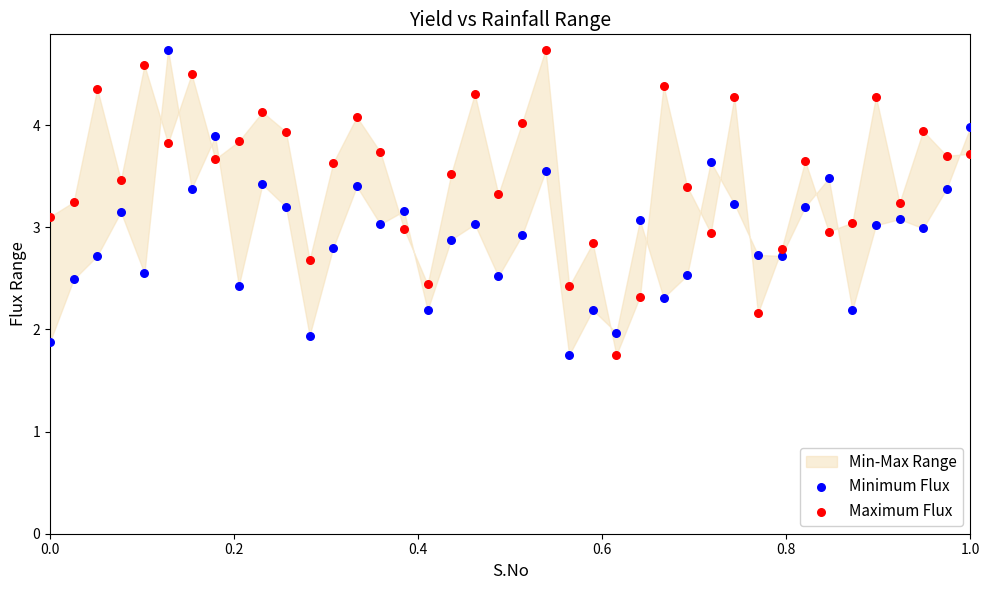

Across all data points, what is the range of X values (max minus min)?

1.0